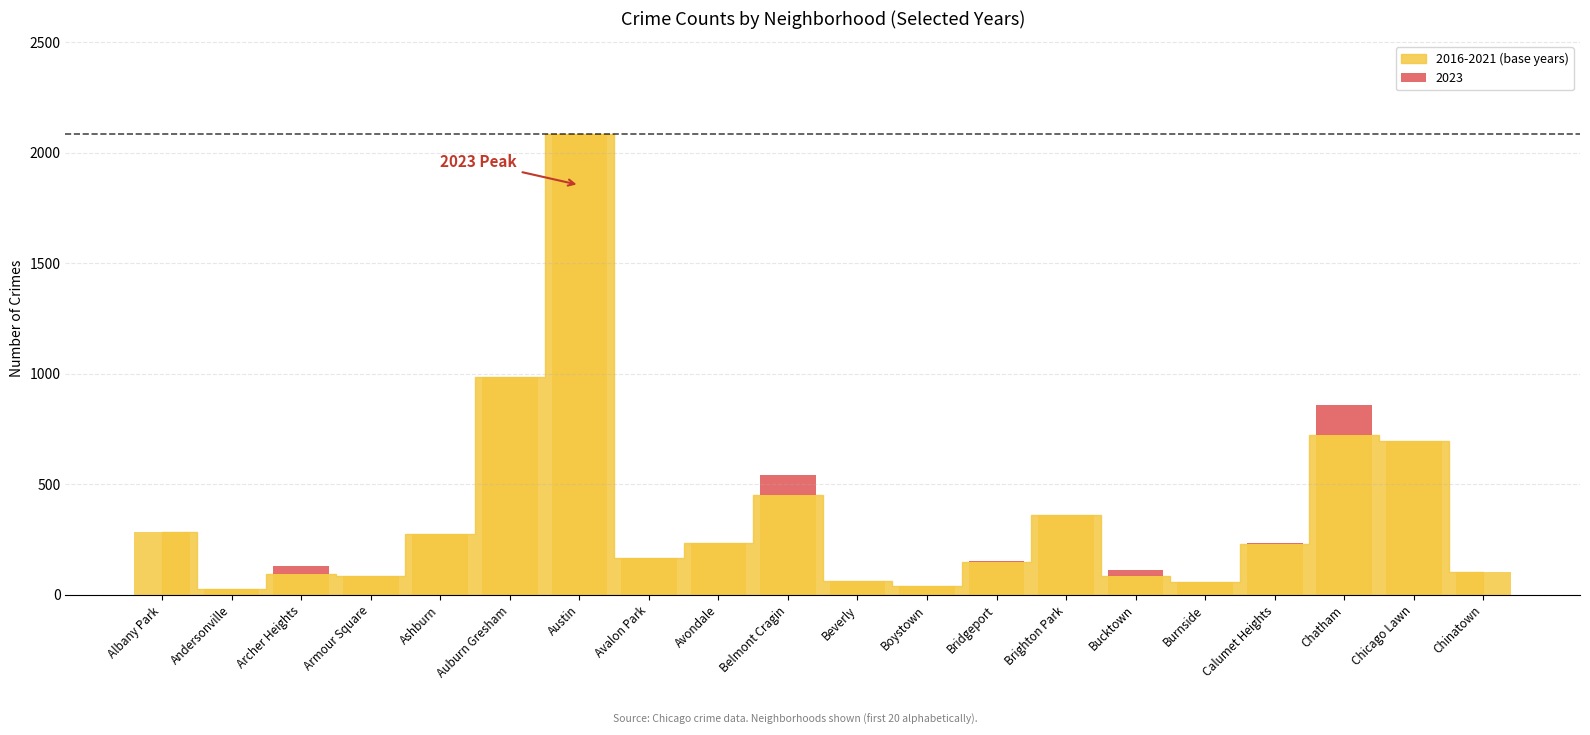

Is the value of 2023 at Chicago Lawn greater than the value of 2018 at Avondale?

Yes